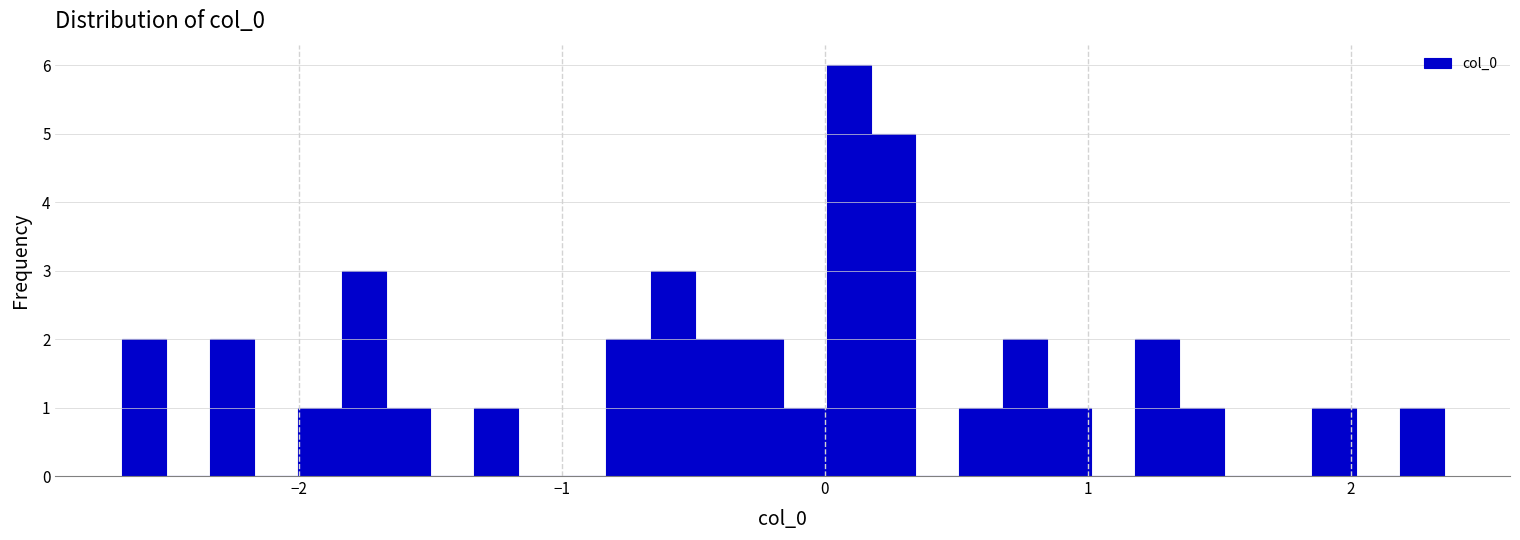

Around what value on the x-axis is the tallest bar? Give the approximate position of its centre, as read against the axis.

0.1